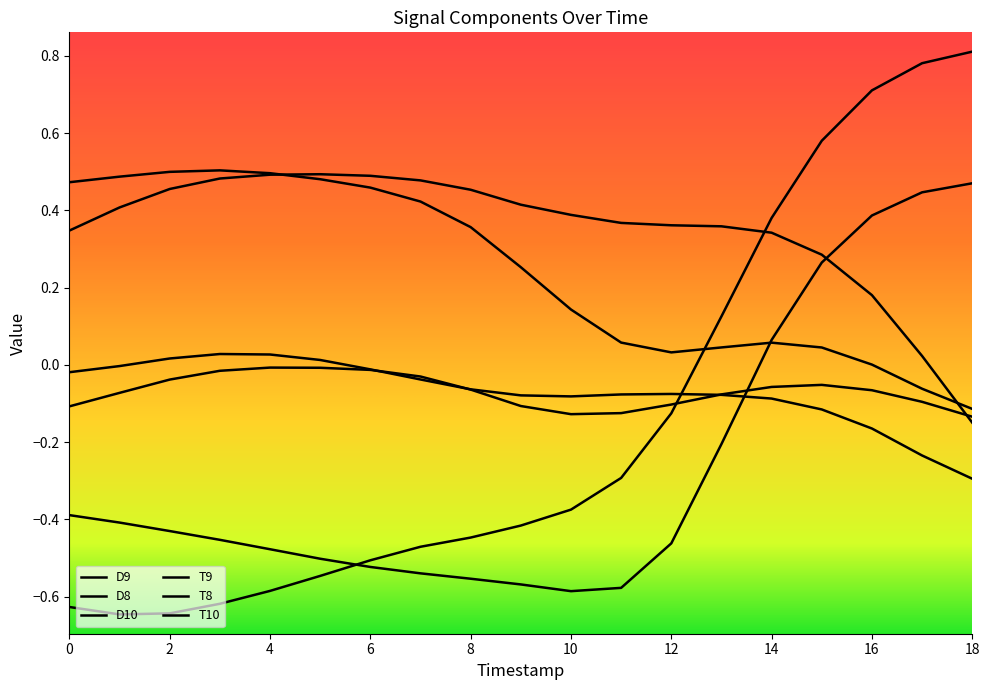

How many positive values does the D10 series have?

18